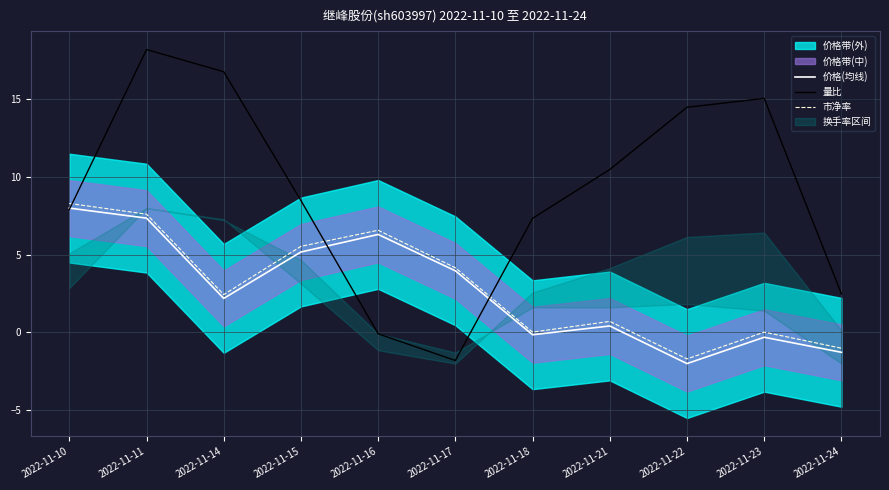

How many values in the 价格(均线) series exceed 2?

6